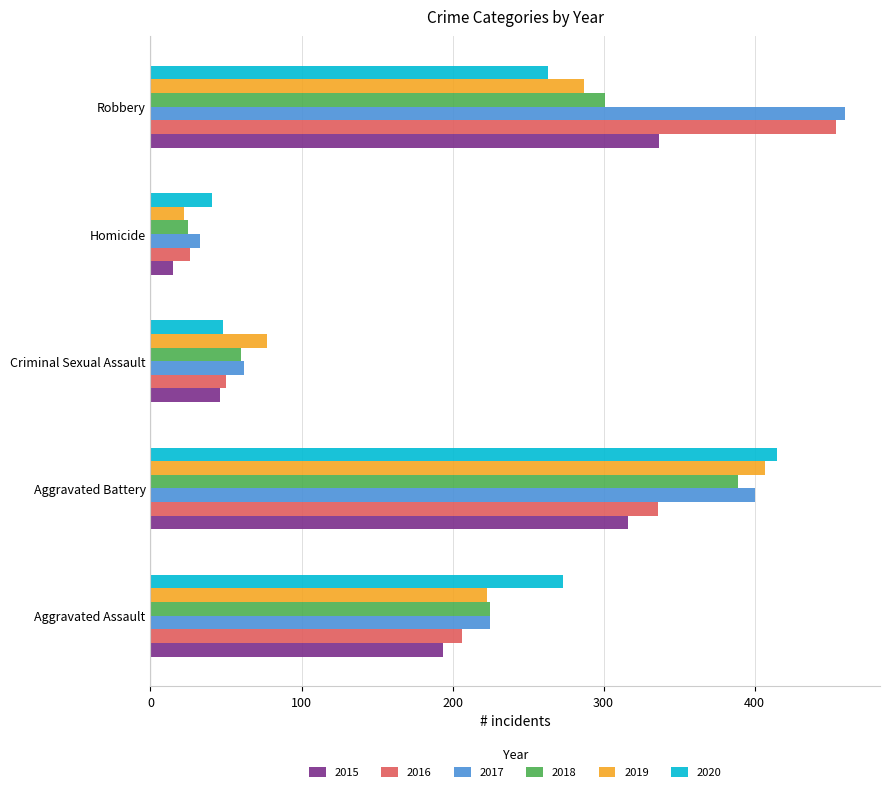

What is the spread (max minus min) of values at Robbery?

197